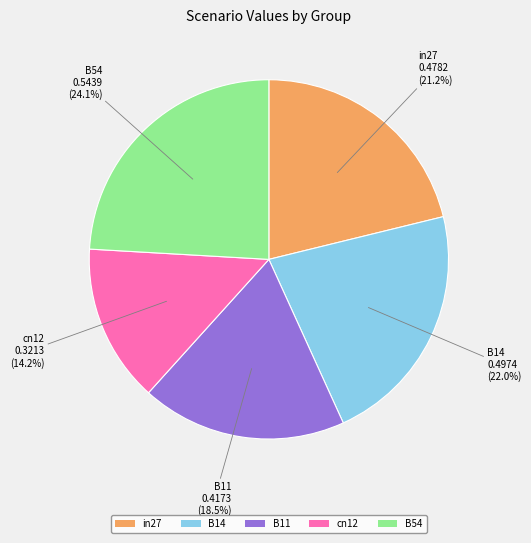

Between B54 and cn12, which is larger?

B54